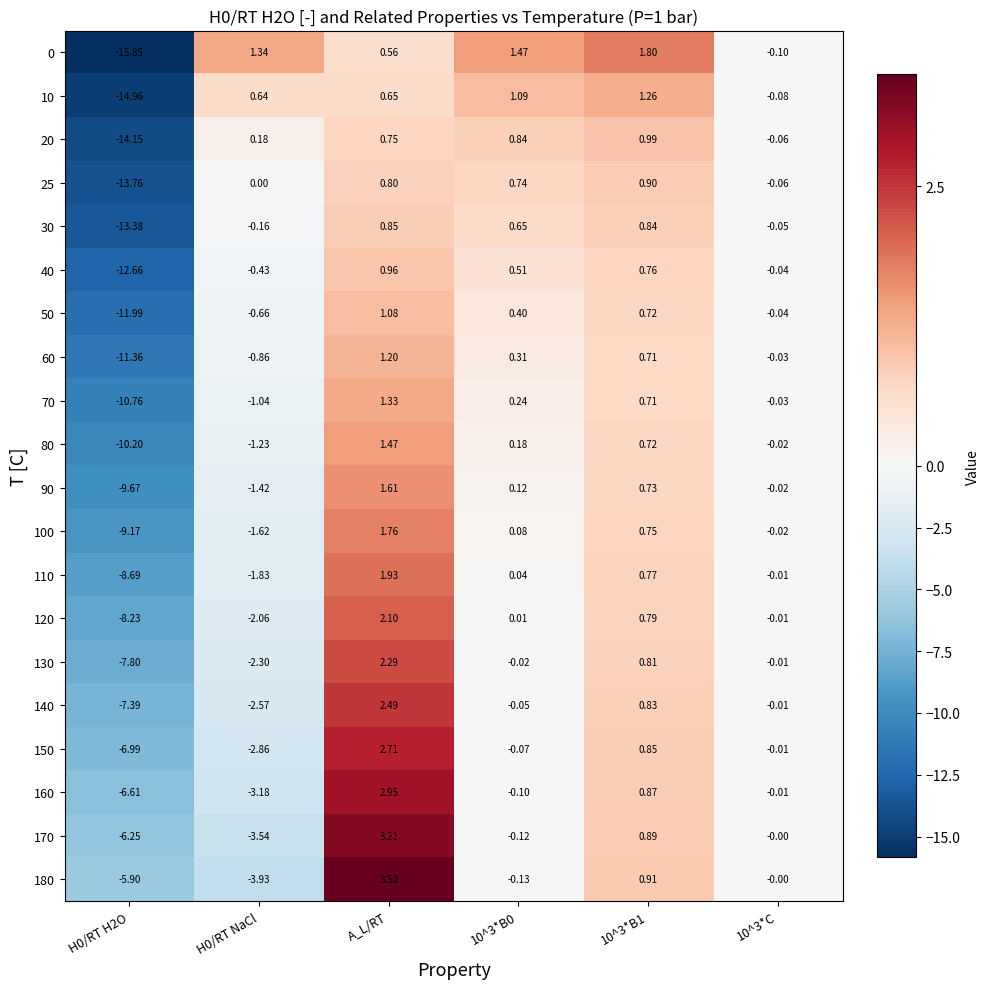

At which category does the chart reach its peak across all series?

A_L/RT